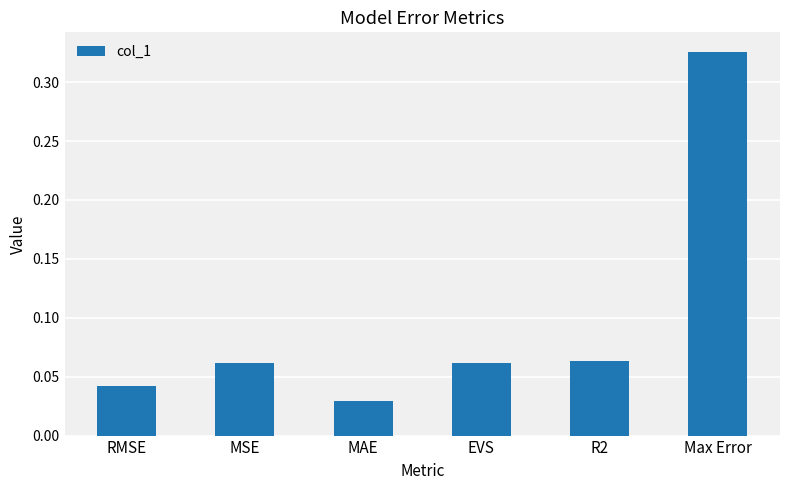

What is the change in value from R2 to Max Error?

+0.3